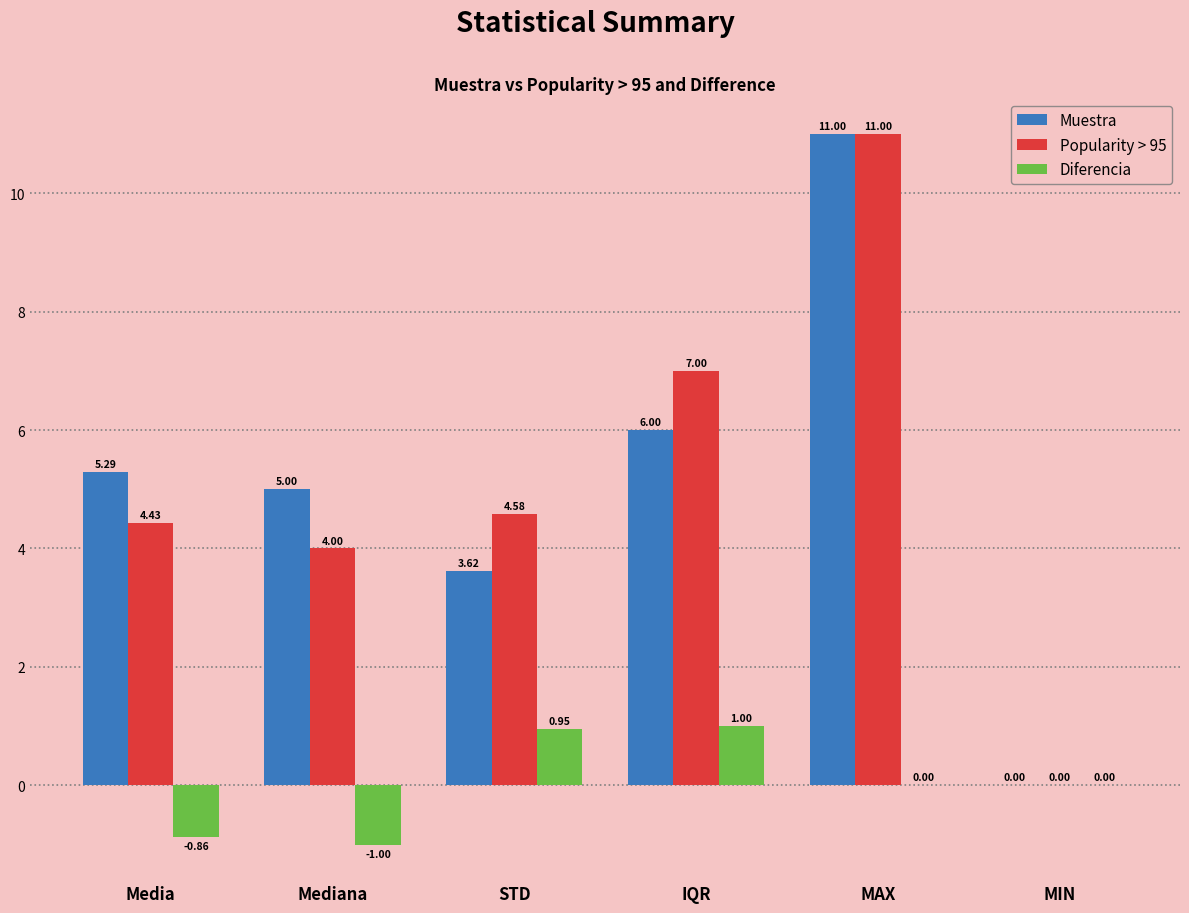

True or false: Diferencia has a value of 0.4 at STD.

False